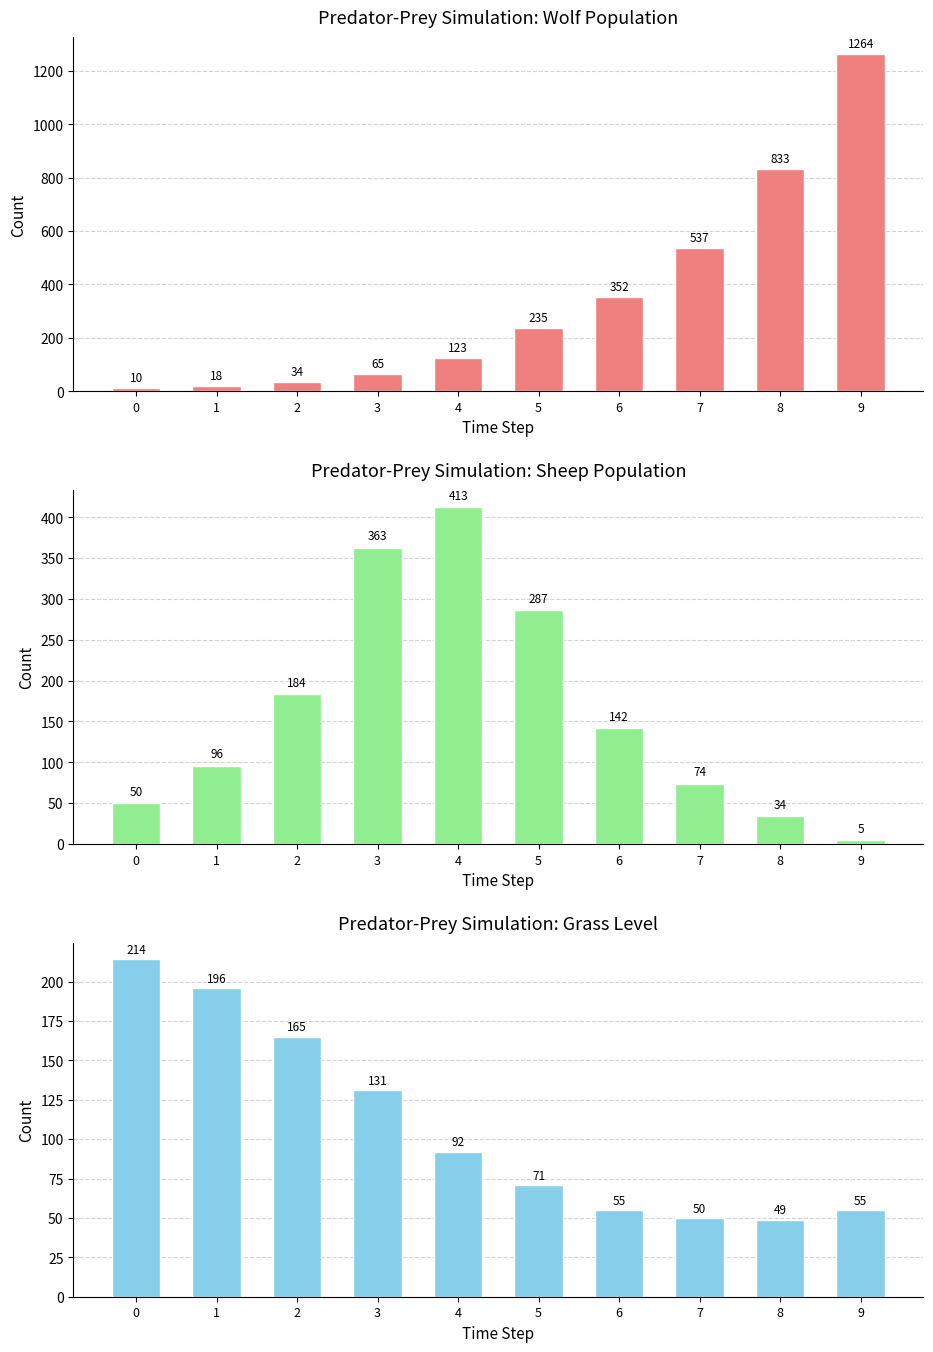

What is the difference between the maximum and second lowest values in the Wolves series?

1246